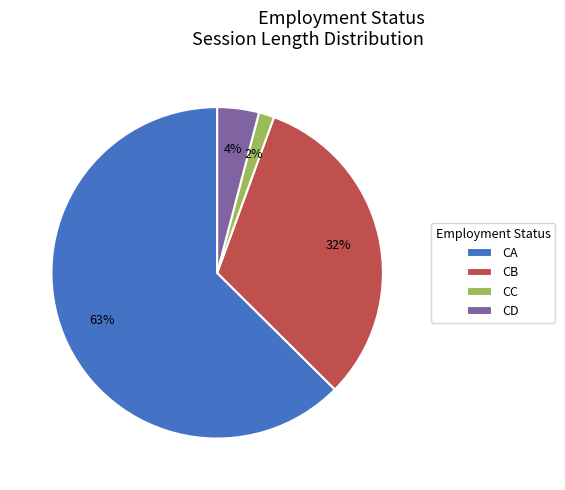

To the nearest percent, what percentage of the pie is CC?

2%